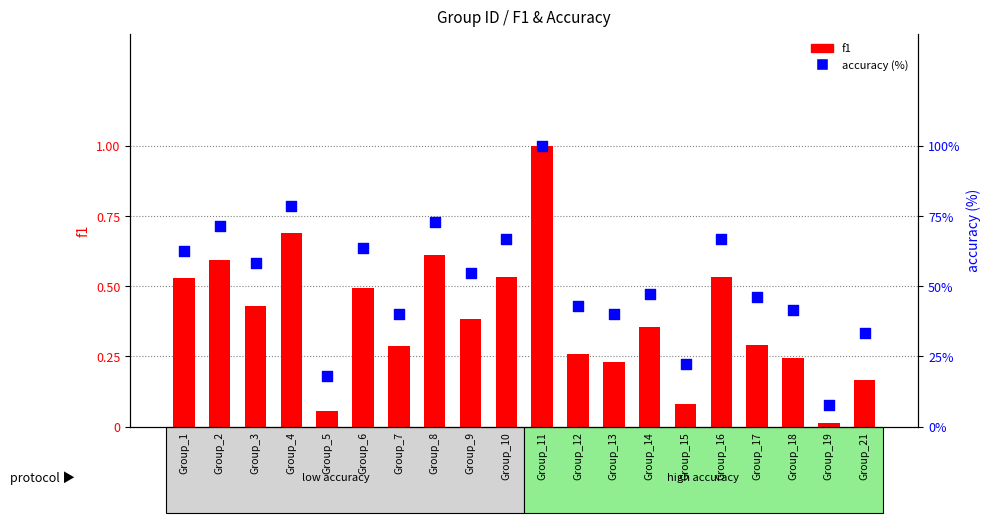

Which series has the largest Y range (max minus min)?

accuracy (%)